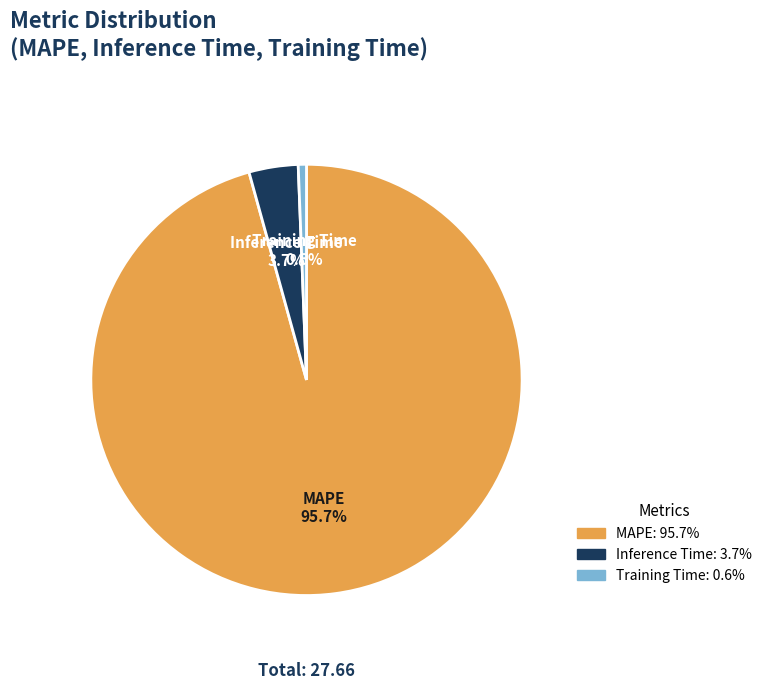

To the nearest percent, what is the combined percentage of Inference Time and Training Time?

4%